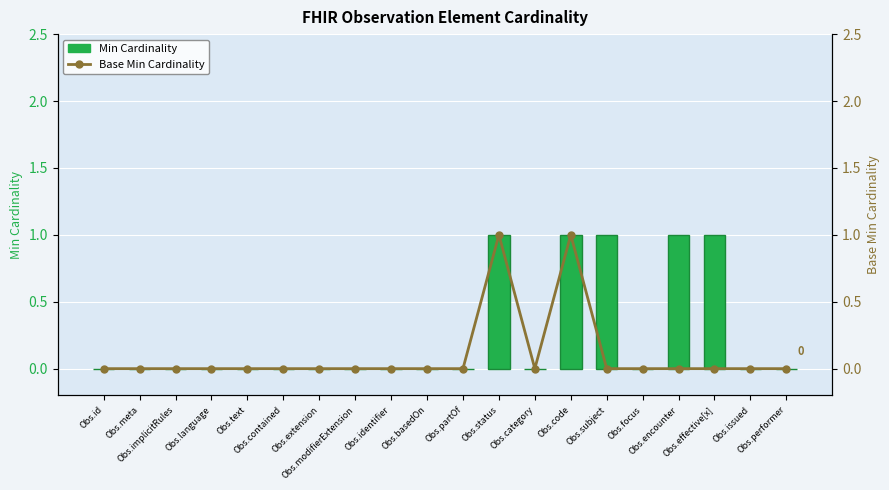

The value of Base Min Cardinality at Obs.effective[x] is 0. True or false?

True